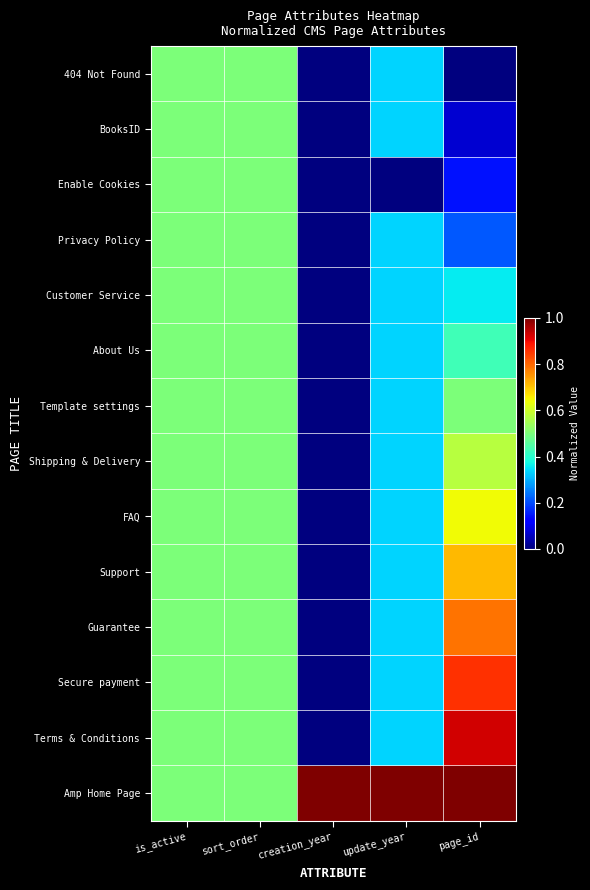

Reading left to right, extract all data points from this chart.

404 Not Found: is_active=0.5	sort_order=0.5	creation_year=0.0	update_year=0.3	page_id=0.0
BooksID: is_active=0.5	sort_order=0.5	creation_year=0.0	update_year=0.3	page_id=0.1
Enable Cookies: is_active=0.5	sort_order=0.5	creation_year=0.0	update_year=0.0	page_id=0.1
Privacy Policy: is_active=0.5	sort_order=0.5	creation_year=0.0	update_year=0.3	page_id=0.2
Customer Service: is_active=0.5	sort_order=0.5	creation_year=0.0	update_year=0.3	page_id=0.4
About Us: is_active=0.5	sort_order=0.5	creation_year=0.0	update_year=0.3	page_id=0.4
Template settings: is_active=0.5	sort_order=0.5	creation_year=0.0	update_year=0.3	page_id=0.5
Shipping & Delivery: is_active=0.5	sort_order=0.5	creation_year=0.0	update_year=0.3	page_id=0.6
FAQ: is_active=0.5	sort_order=0.5	creation_year=0.0	update_year=0.3	page_id=0.6
Support: is_active=0.5	sort_order=0.5	creation_year=0.0	update_year=0.3	page_id=0.7
Guarantee: is_active=0.5	sort_order=0.5	creation_year=0.0	update_year=0.3	page_id=0.8
Secure payment: is_active=0.5	sort_order=0.5	creation_year=0.0	update_year=0.3	page_id=0.9
Terms & Conditions: is_active=0.5	sort_order=0.5	creation_year=0.0	update_year=0.3	page_id=0.9
Amp Home Page: is_active=0.5	sort_order=0.5	creation_year=1.0	update_year=1.0	page_id=1.0